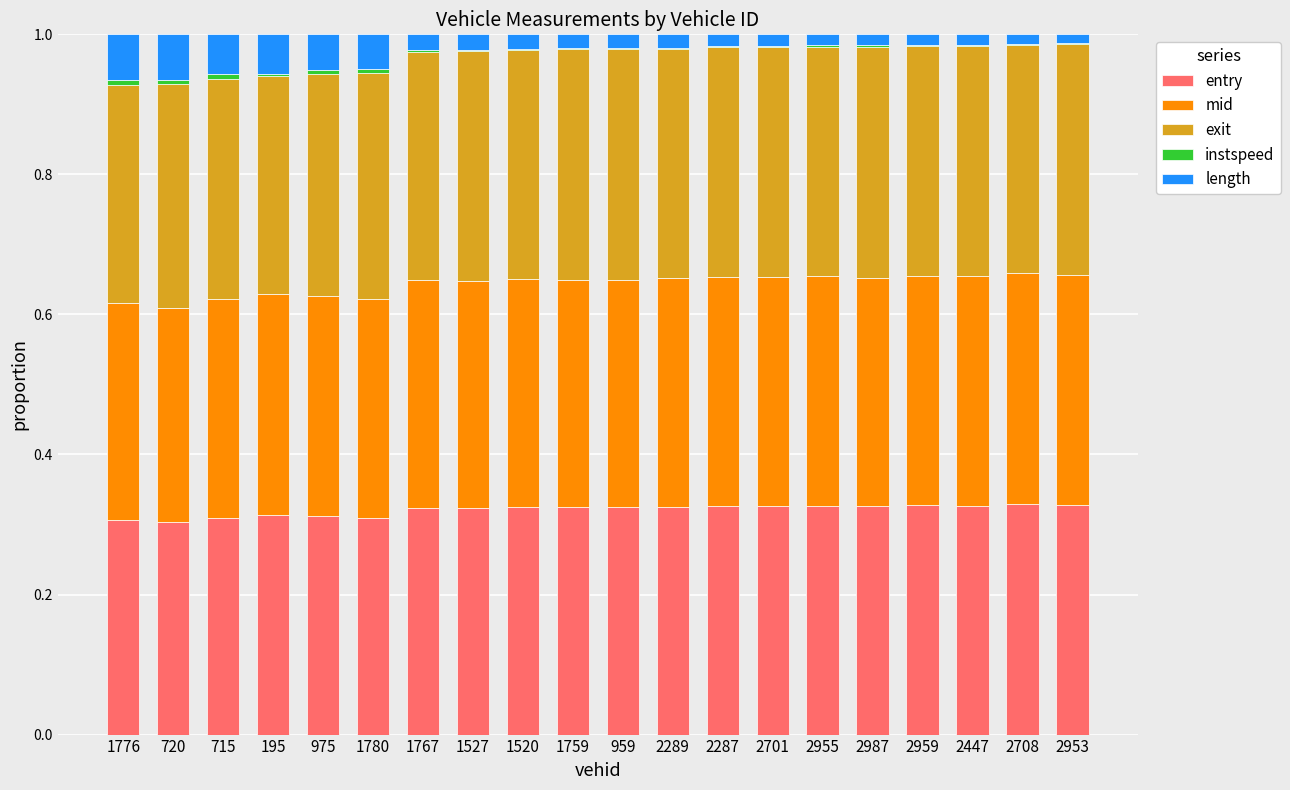

What is the sum of all entry values?

6.4